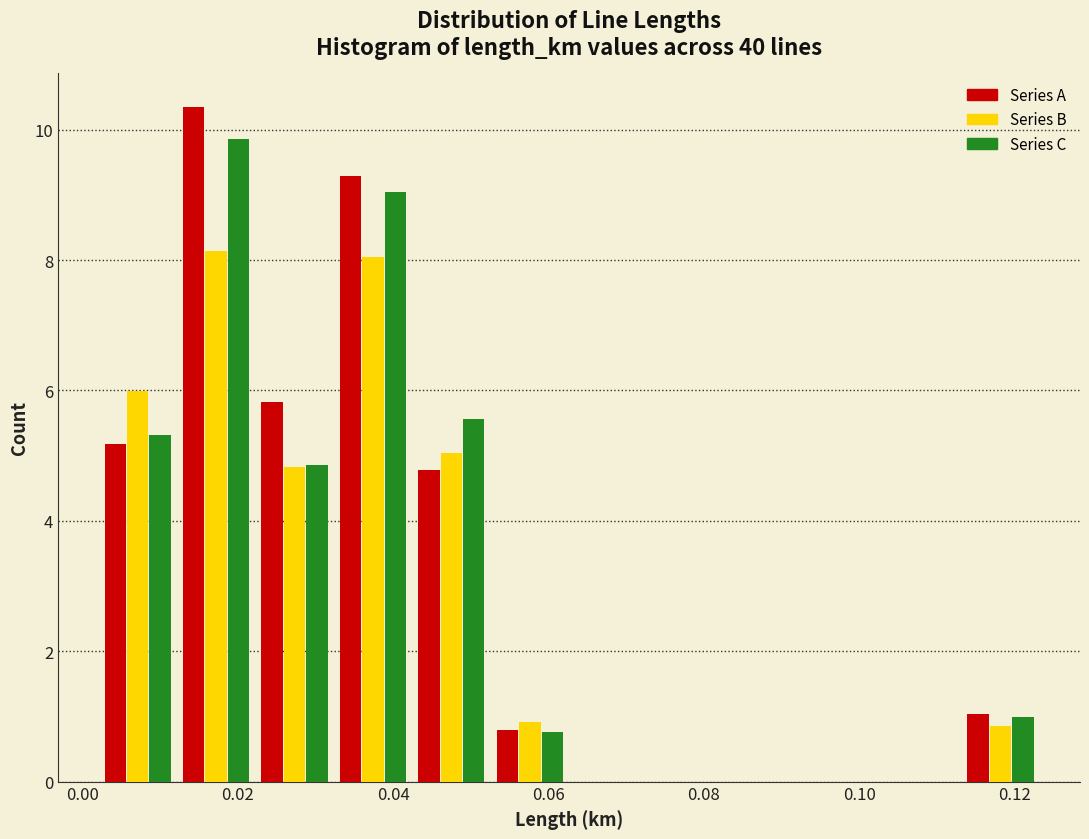

Reading left to right, list every range on the x-axis with the height of the bar of each series over it. Neither the bar edges nor the heights are printed on the chart, so give them approximately, as read against the axes.

0.002 to 0.012: Series A=5.2	Series B=6.0	Series C=5.4
0.012 to 0.022: Series A=10.4	Series B=8.2	Series C=9.8
0.022 to 0.032: Series A=5.8	Series B=4.8	Series C=4.8
0.032 to 0.042: Series A=9.2	Series B=8.0	Series C=9.0
0.042 to 0.052: Series A=4.8	Series B=5.0	Series C=5.6
0.052 to 0.062: Series A=0.8	Series B=1.0	Series C=0.8
0.062 to 0.072: Series A=0	Series B=0	Series C=0
0.072 to 0.082: Series A=0	Series B=0	Series C=0
0.082 to 0.092: Series A=0	Series B=0	Series C=0
0.092 to 0.104: Series A=0	Series B=0	Series C=0
0.104 to 0.114: Series A=0	Series B=0	Series C=0
0.114 to 0.124: Series A=1.0	Series B=0.8	Series C=1.0